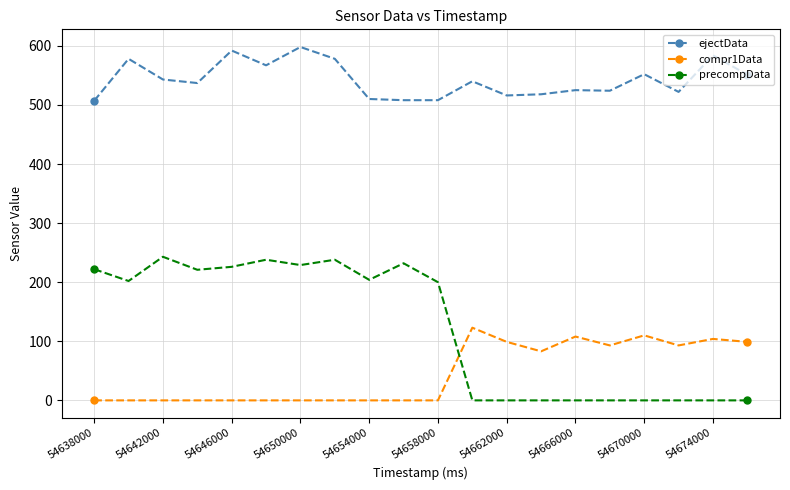

What are all the series names shown in the legend?

ejectData, compr1Data, precompData